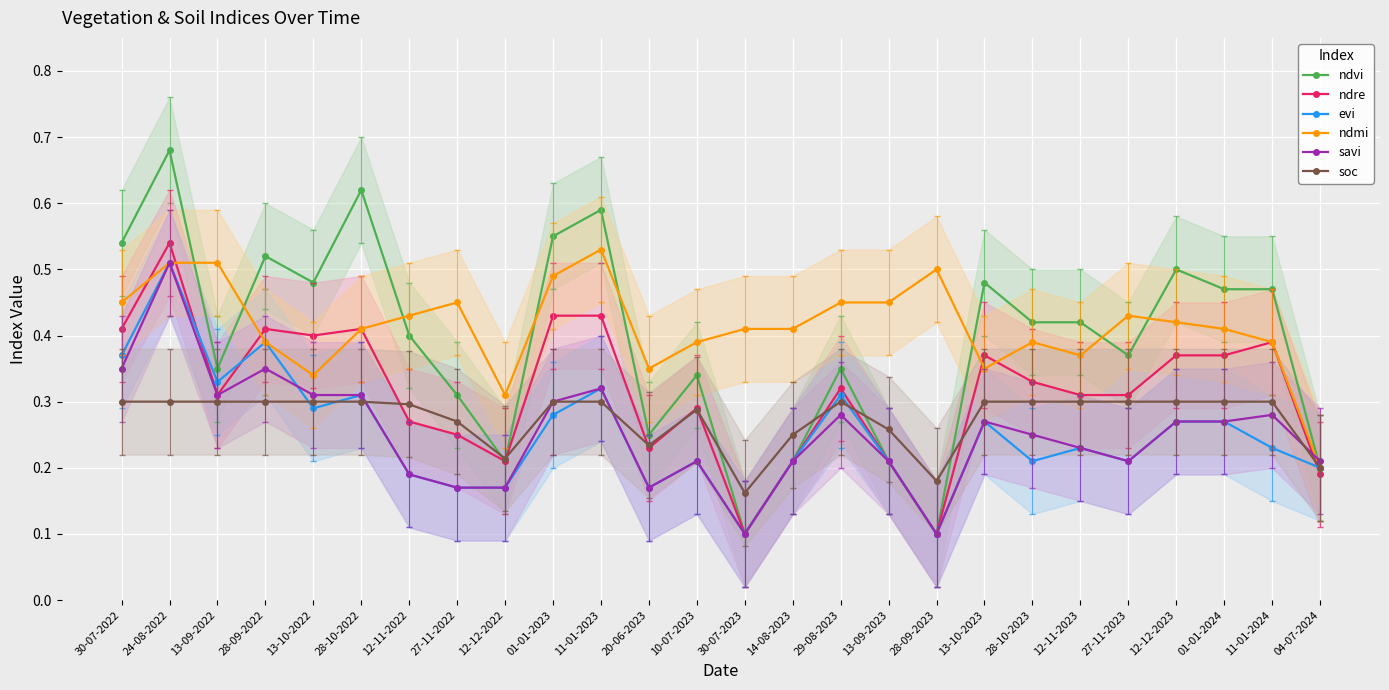

What is the difference between the savi values at 14-08-2023 and 11-01-2024?

0.1